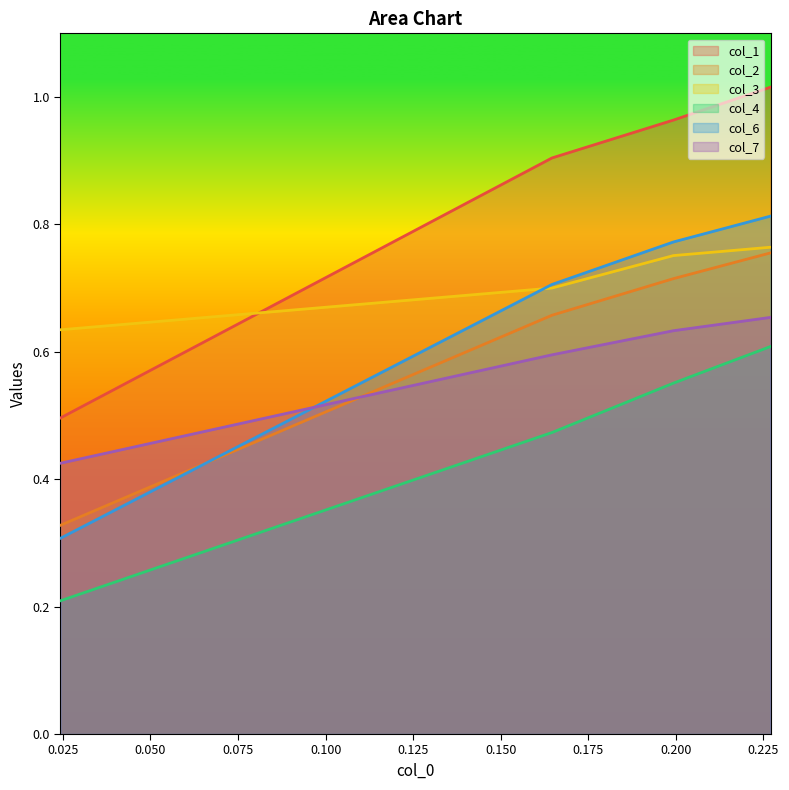

Which series has the largest total across all categories?

col_1